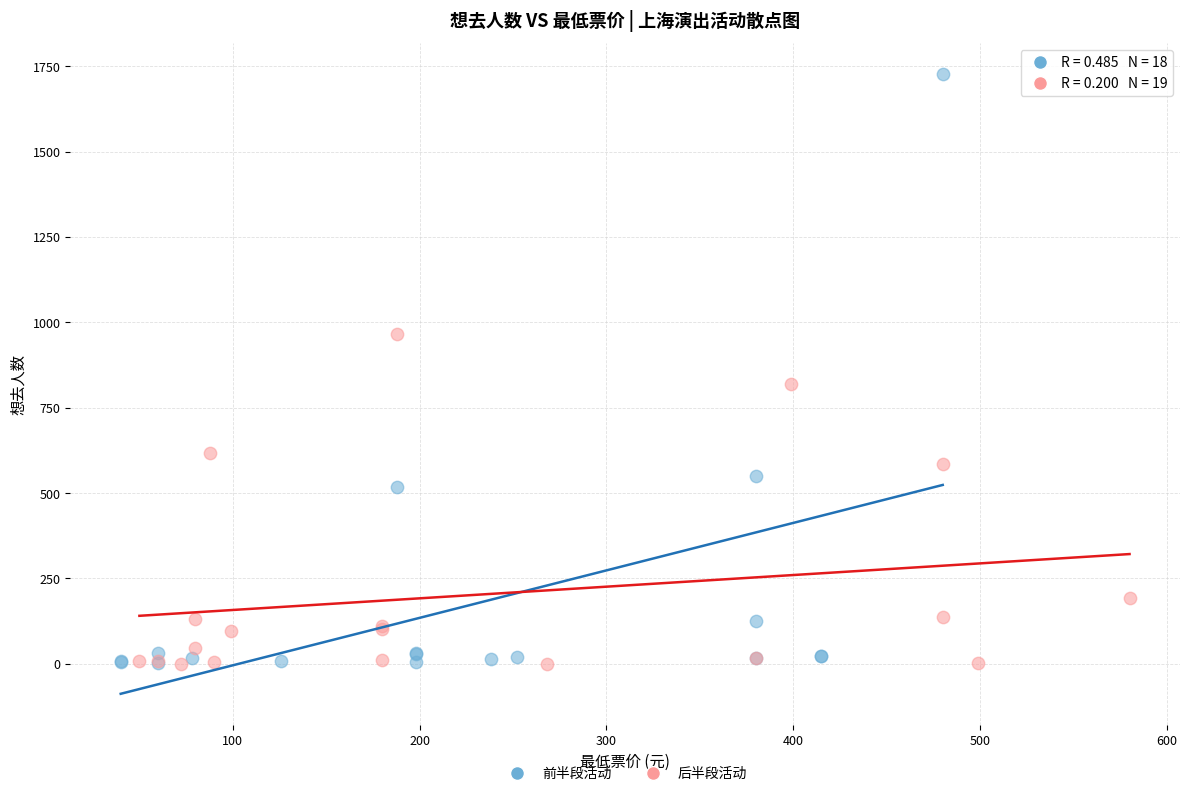

Which series contains the highest Y value?

前半段活动